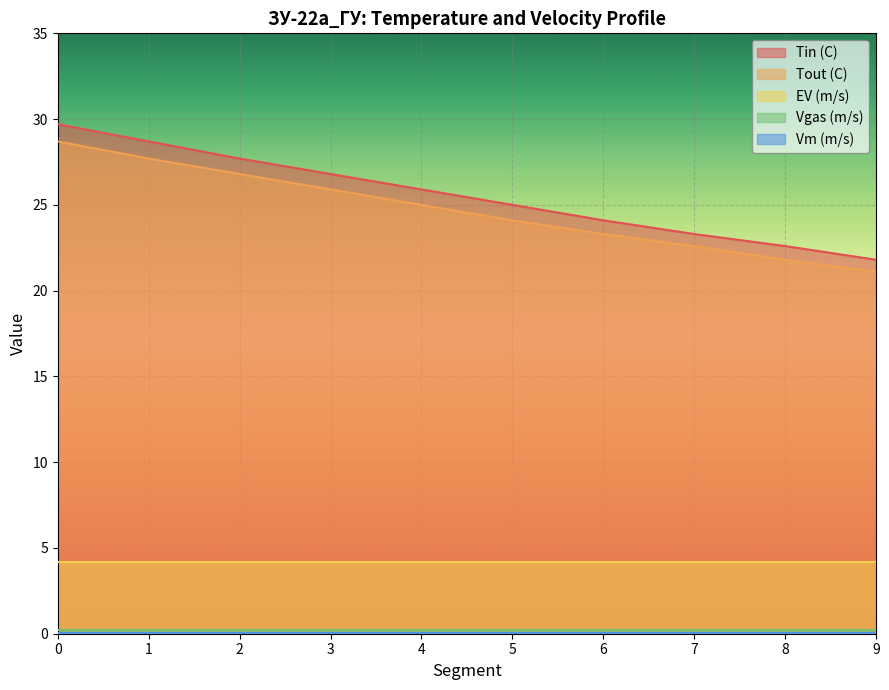

Which series has the widest spread of values?

Tin (C)